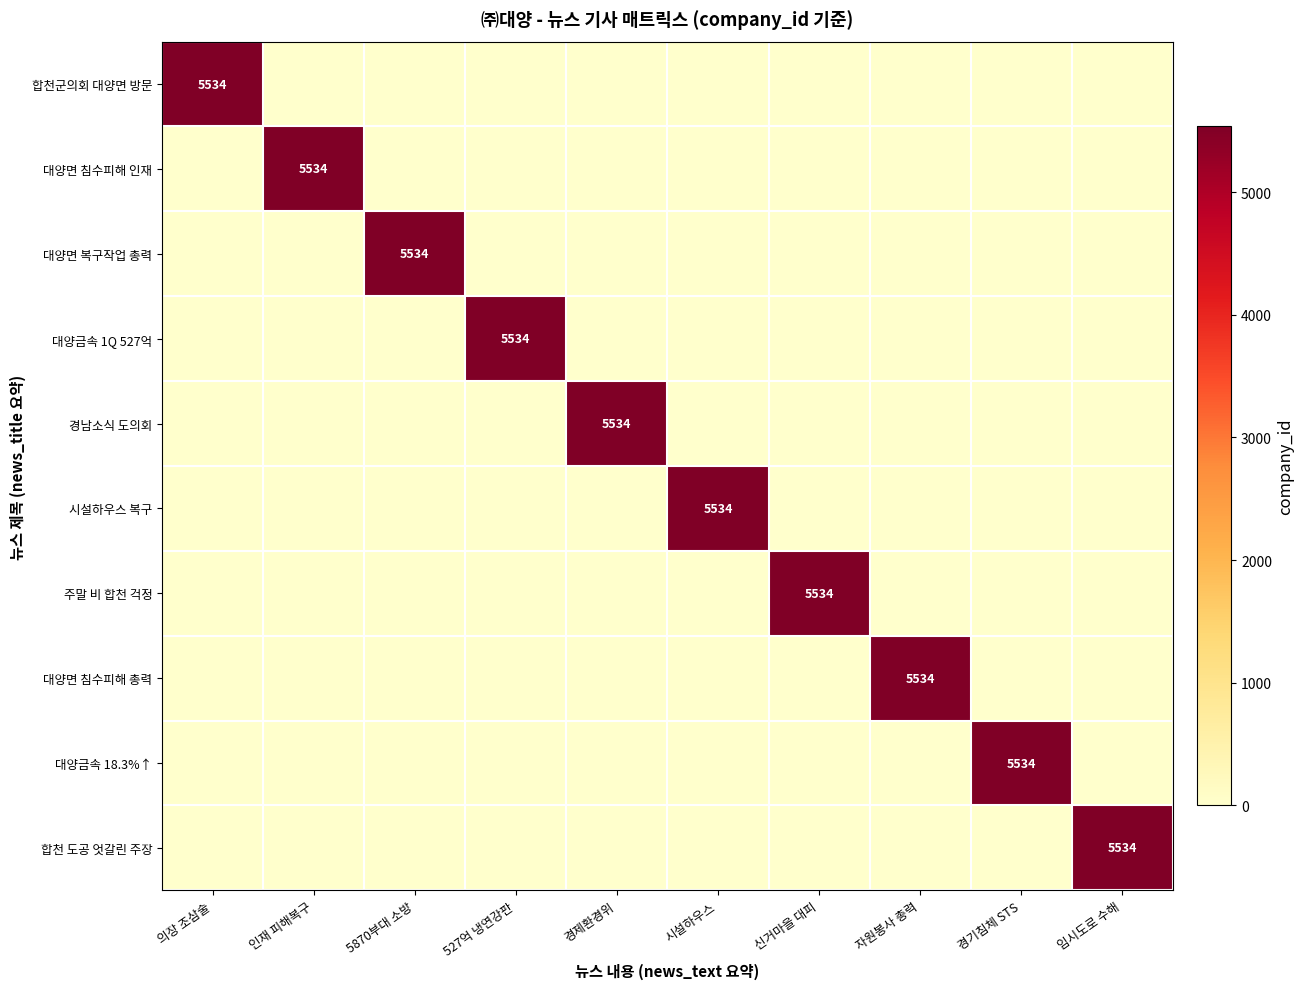

The 경남소식 도의회 series shows 0 at 의장 조삼술. True or false?

True